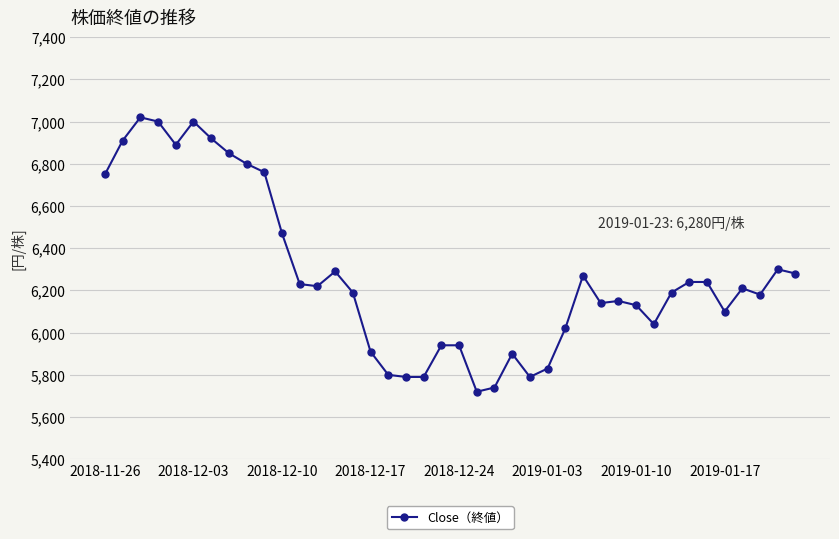

What is the greatest value displayed?

7020